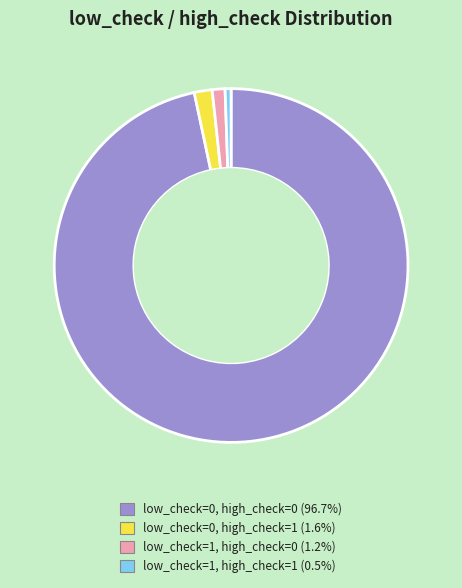

True or false: low_check=1, high_check=0 accounts for 11% of the total.

False